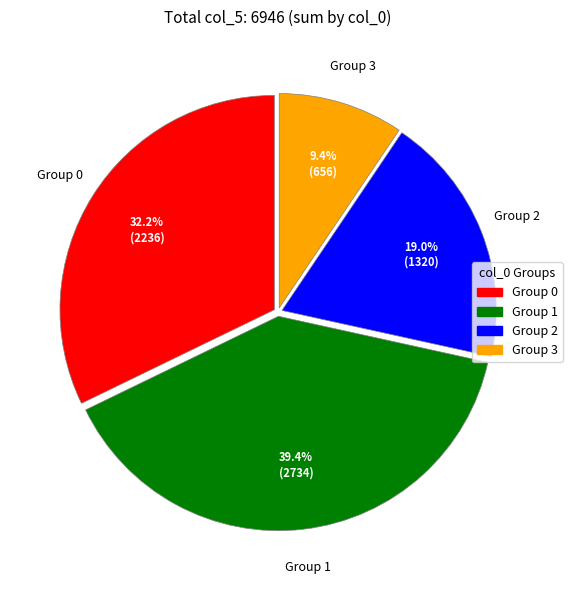

Does any single category account for the majority?

No